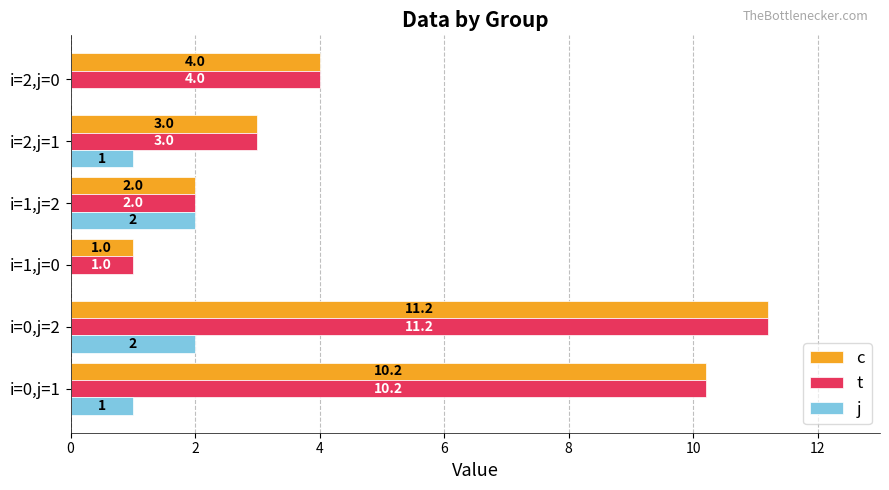

What is the maximum value shown in the chart?

11.2